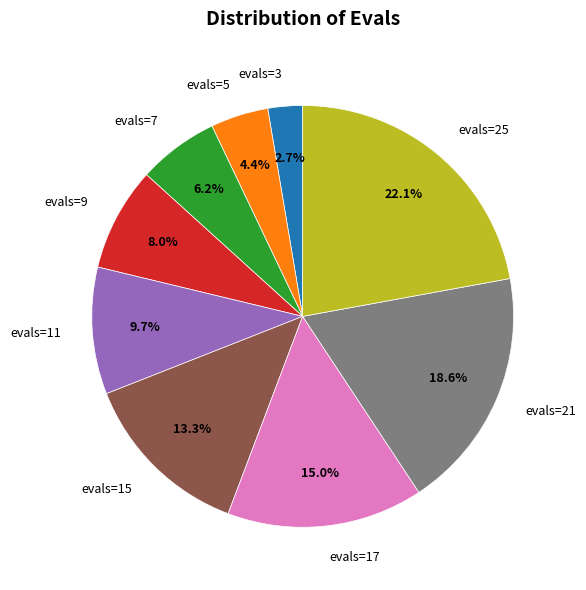

Which slice is the smallest?

evals=3